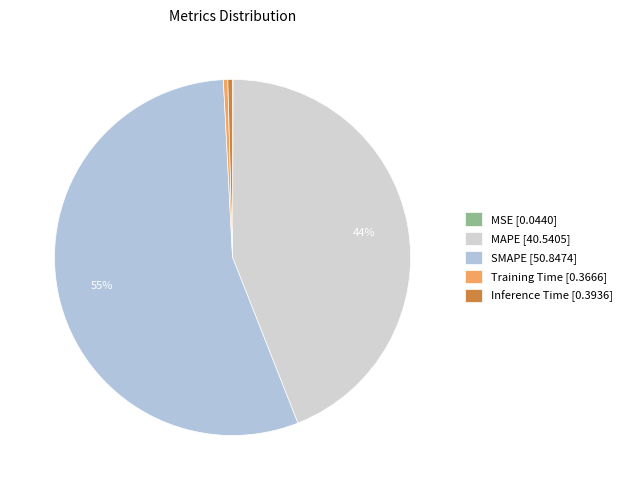

Which slice represents more than half of the pie?

SMAPE